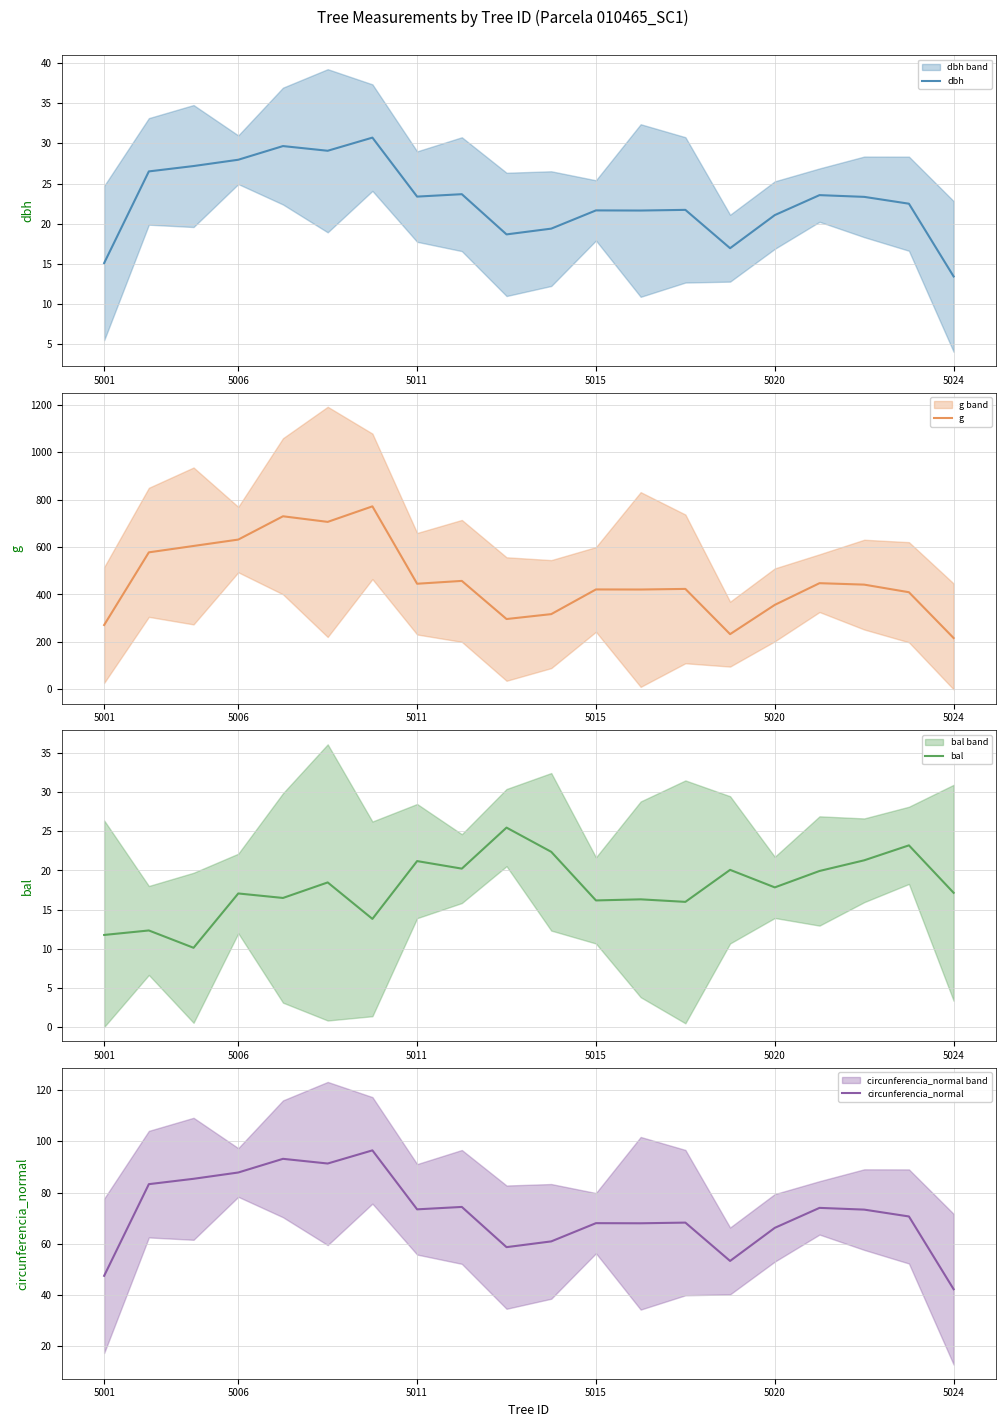

What are all the series names shown in the legend?

dbh, g, bal, circunferencia_normal